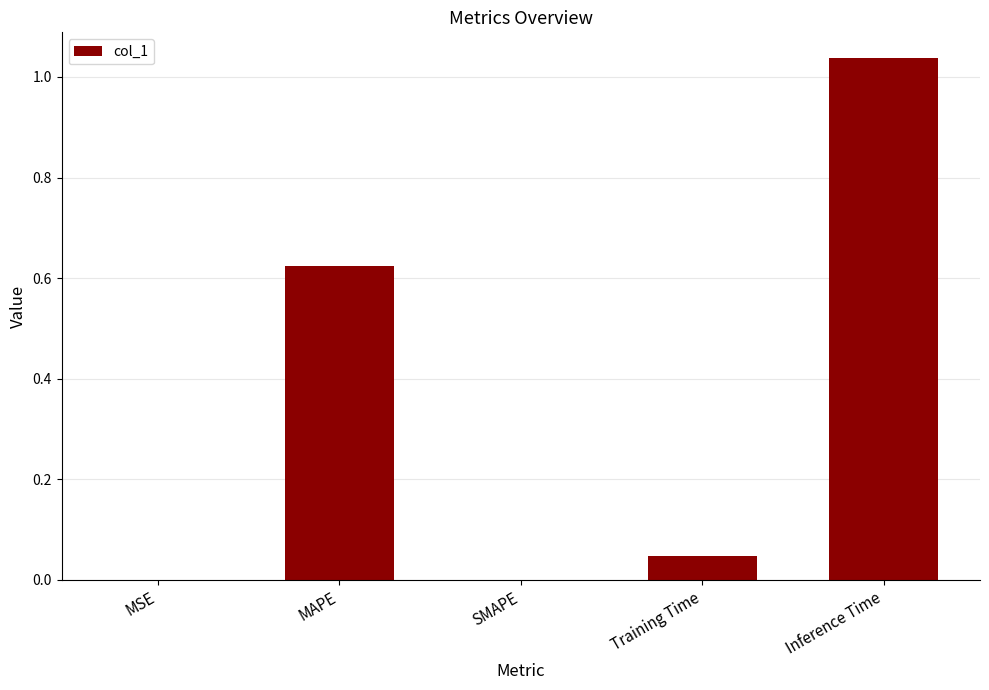

The chart shows a value of 1.6 at Inference Time. True or false?

False